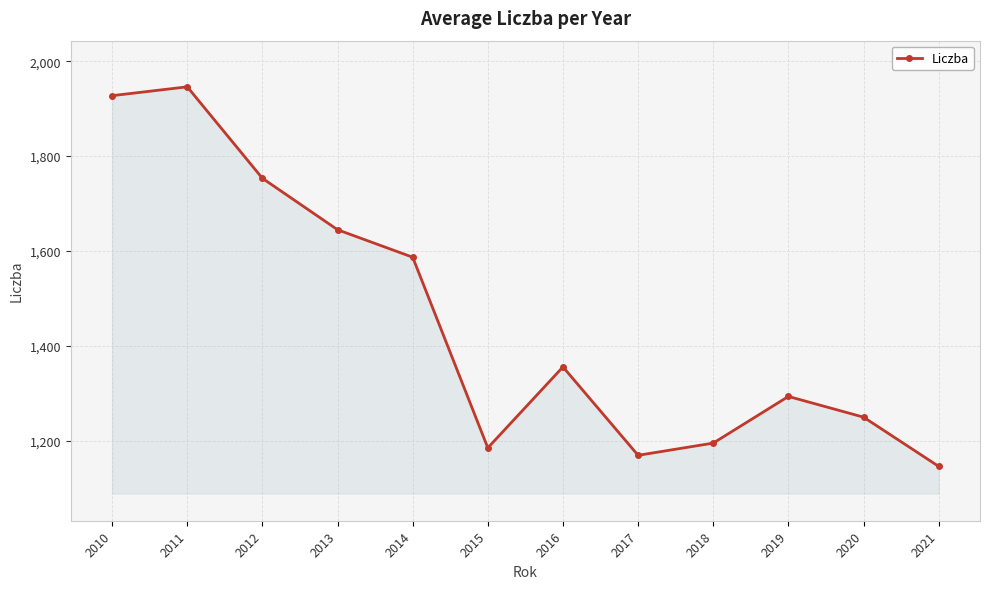

True or false: the data shows 262.4 at 2017.

False